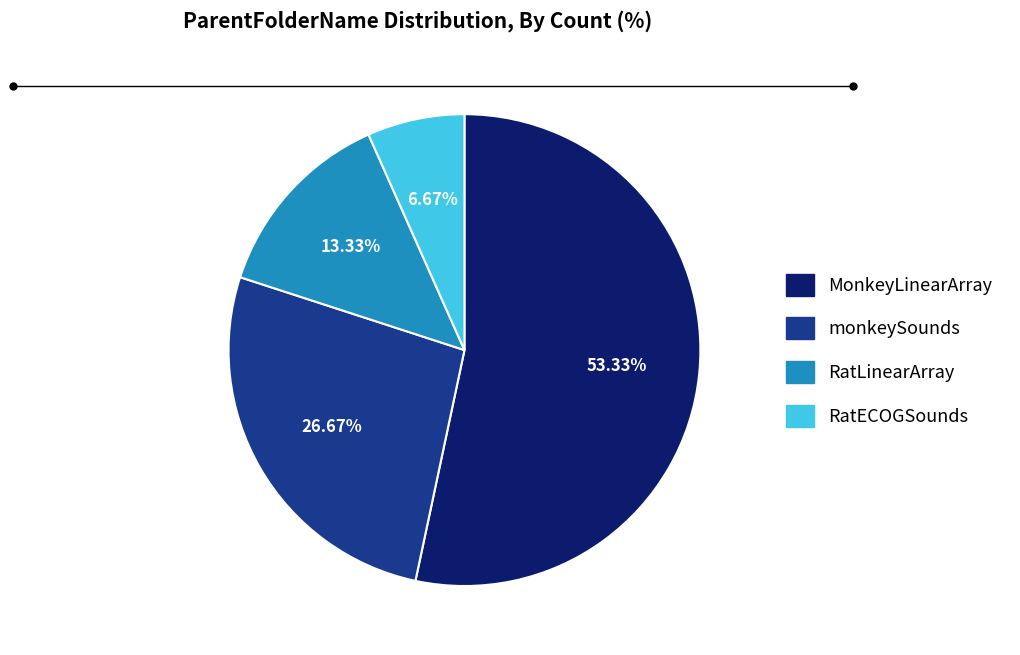

The RatLinearArray slice represents 13% of the pie. True or false?

True